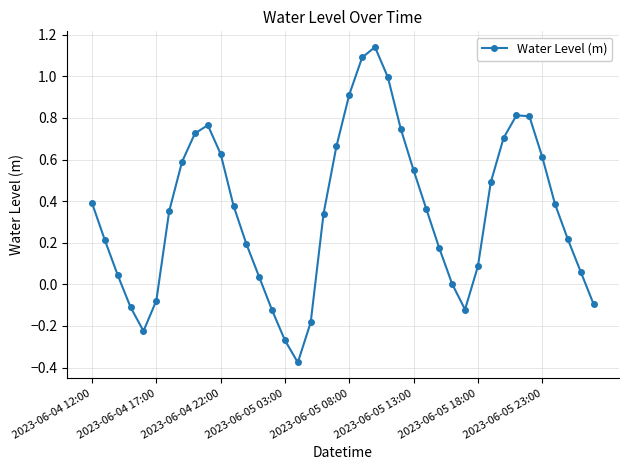

How many interior local valleys (lower than both neighbors) does the data have?

3